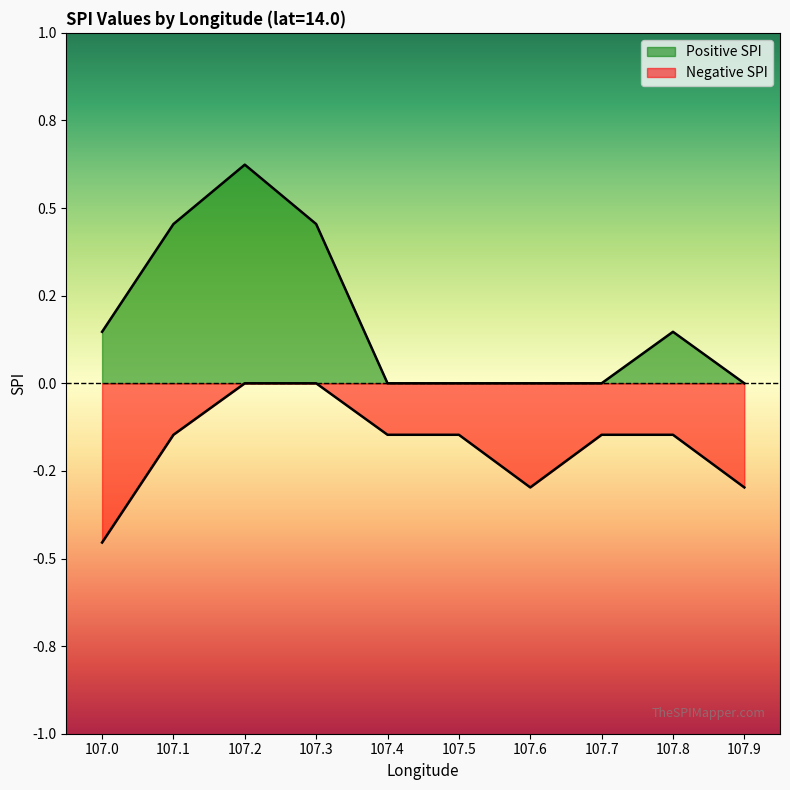

Rank the series by their average value, from lowest to highest.

negative_spi, positive_spi